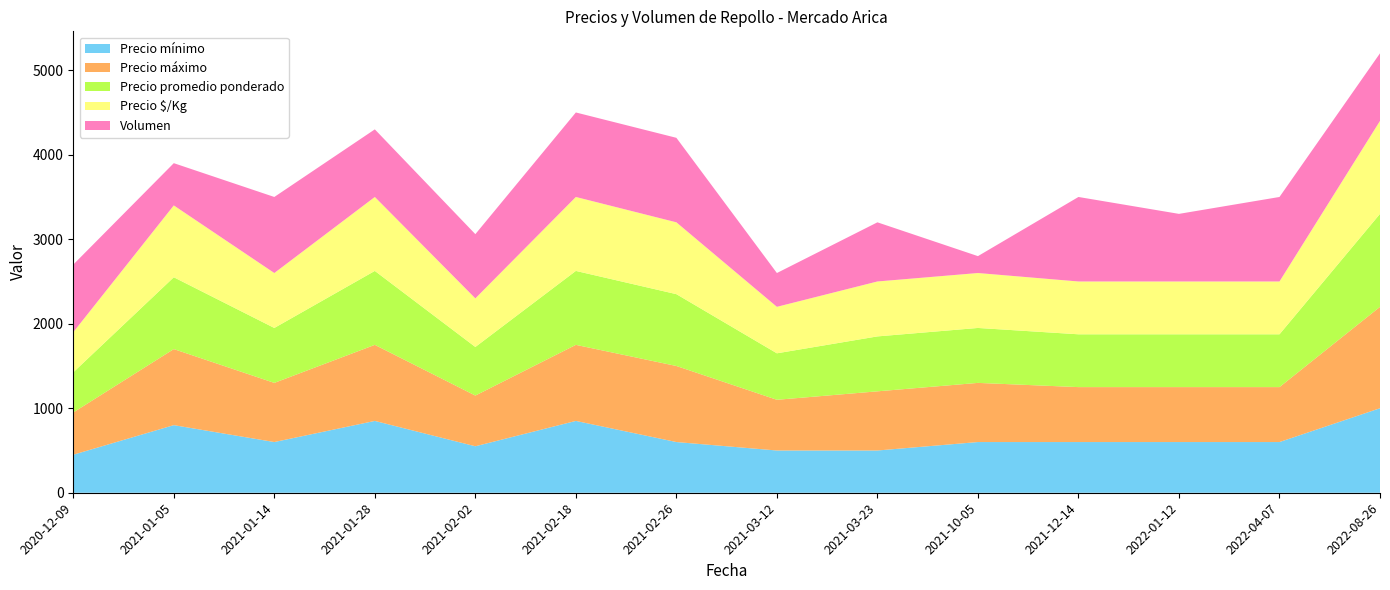

Reading right to left, what are all the values shown in this chart?

Precio mínimo: 2022-08-26=1000	2022-04-07=600	2022-01-12=600	2021-12-14=600	2021-10-05=600	2021-03-23=500	2021-03-12=500	2021-02-26=600	2021-02-18=850	2021-02-02=550	2021-01-28=850	2021-01-14=600	2021-01-05=800	2020-12-09=450
Precio máximo: 2022-08-26=1200	2022-04-07=650	2022-01-12=650	2021-12-14=650	2021-10-05=700	2021-03-23=700	2021-03-12=600	2021-02-26=900	2021-02-18=900	2021-02-02=600	2021-01-28=900	2021-01-14=700	2021-01-05=900	2020-12-09=500
Precio promedio ponderado: 2022-08-26=1100	2022-04-07=625	2022-01-12=625	2021-12-14=625	2021-10-05=650	2021-03-23=650	2021-03-12=550	2021-02-26=850	2021-02-18=875	2021-02-02=575	2021-01-28=875	2021-01-14=650	2021-01-05=850	2020-12-09=475
Precio $/Kg: 2022-08-26=1100	2022-04-07=625	2022-01-12=625	2021-12-14=625	2021-10-05=650	2021-03-23=650	2021-03-12=550	2021-02-26=850	2021-02-18=875	2021-02-02=575	2021-01-28=875	2021-01-14=650	2021-01-05=850	2020-12-09=475
Volumen: 2022-08-26=800	2022-04-07=1000	2022-01-12=800	2021-12-14=1000	2021-10-05=200	2021-03-23=700	2021-03-12=400	2021-02-26=1000	2021-02-18=1000	2021-02-02=760	2021-01-28=800	2021-01-14=900	2021-01-05=500	2020-12-09=800